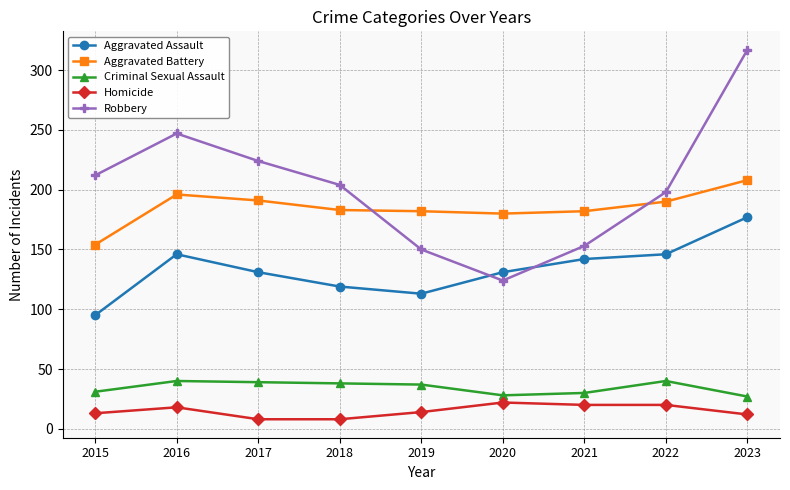

At which category does Robbery reach its first local peak?

2016